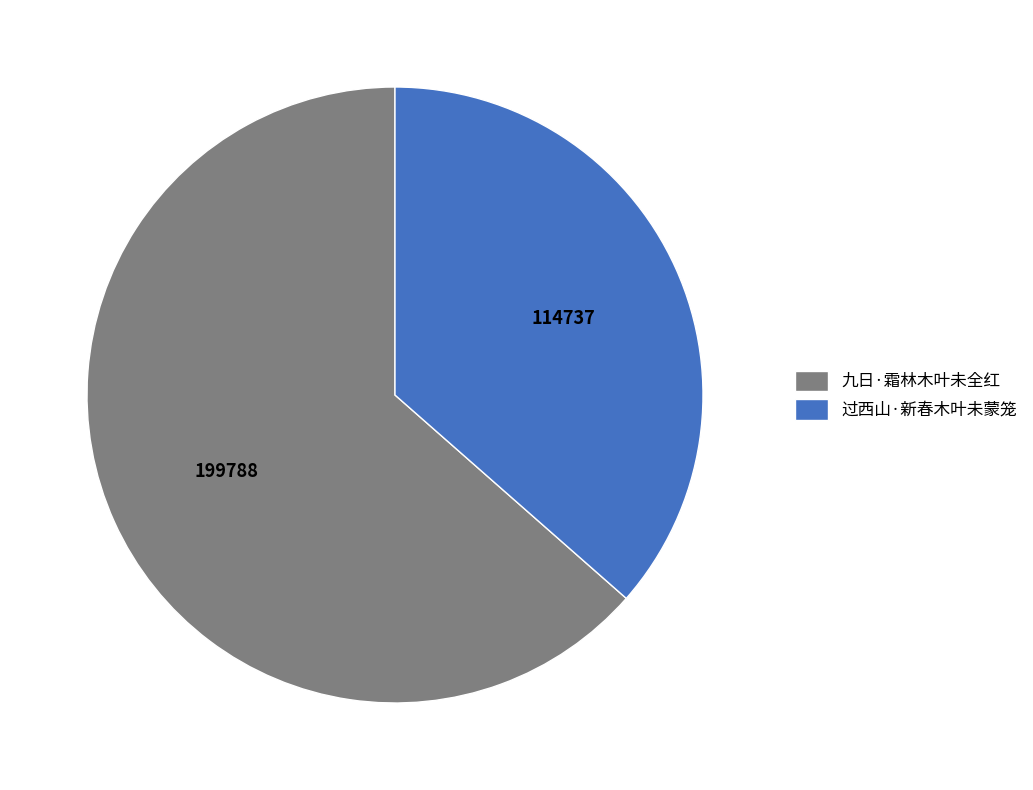

Which slice is the smallest?

过西山·新春木叶未蒙笼